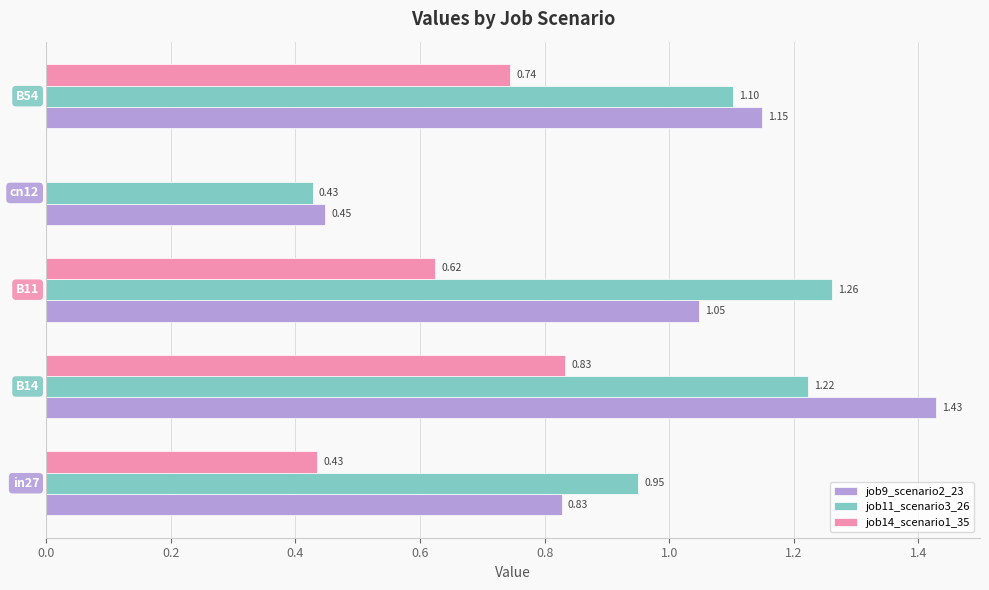

What is the sum of all job11_scenario3_26 values?

5.0